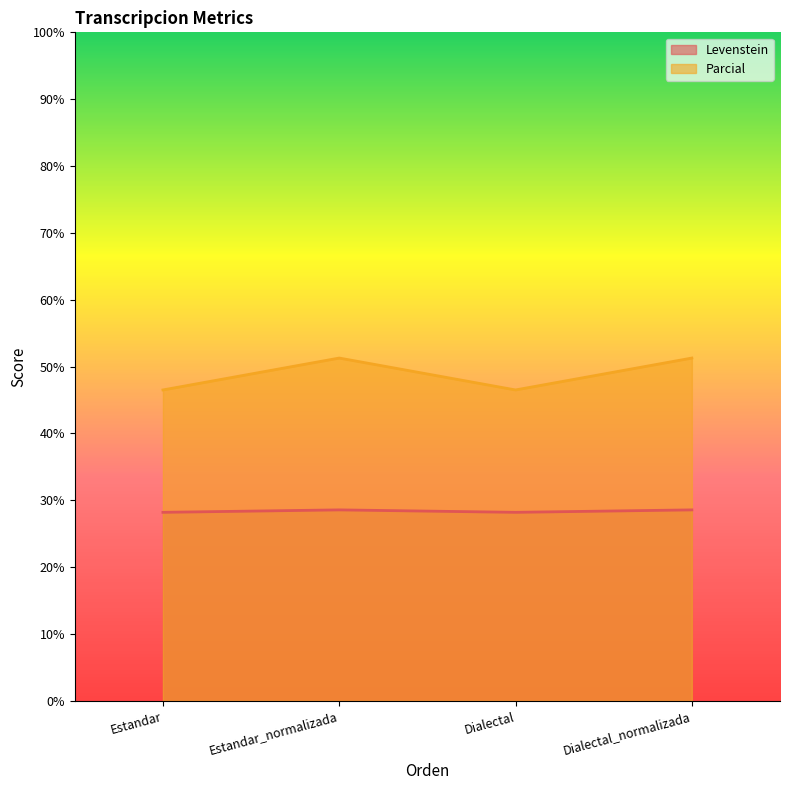

What is the label of the 3rd point from the left?

Dialectal